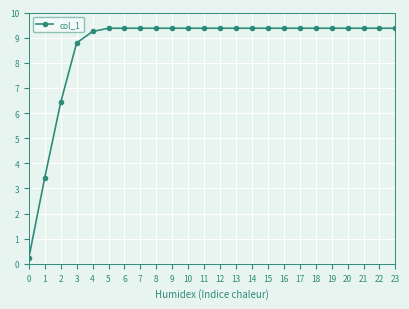

True or false: the data shows 9.4 at 7.

True